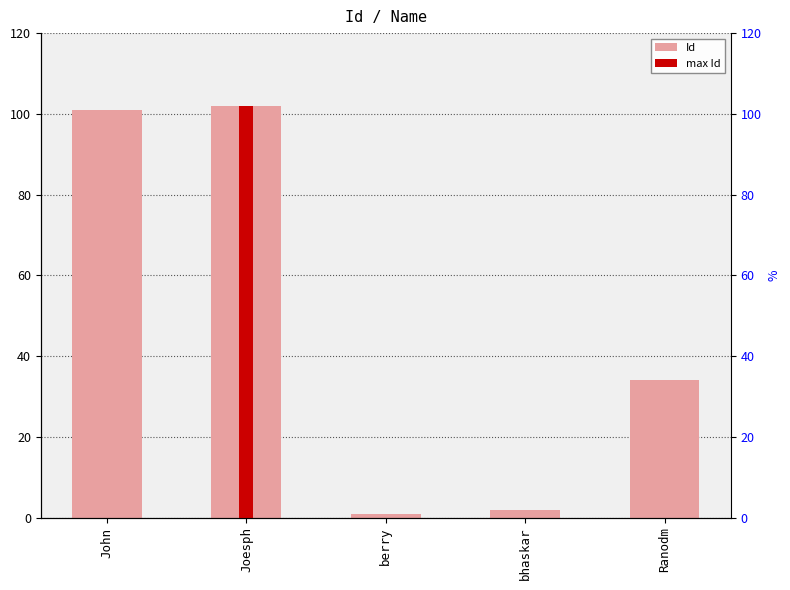

Rank the categories by value from lowest to highest.

berry, bhaskar, Ranodm, John, Joesph